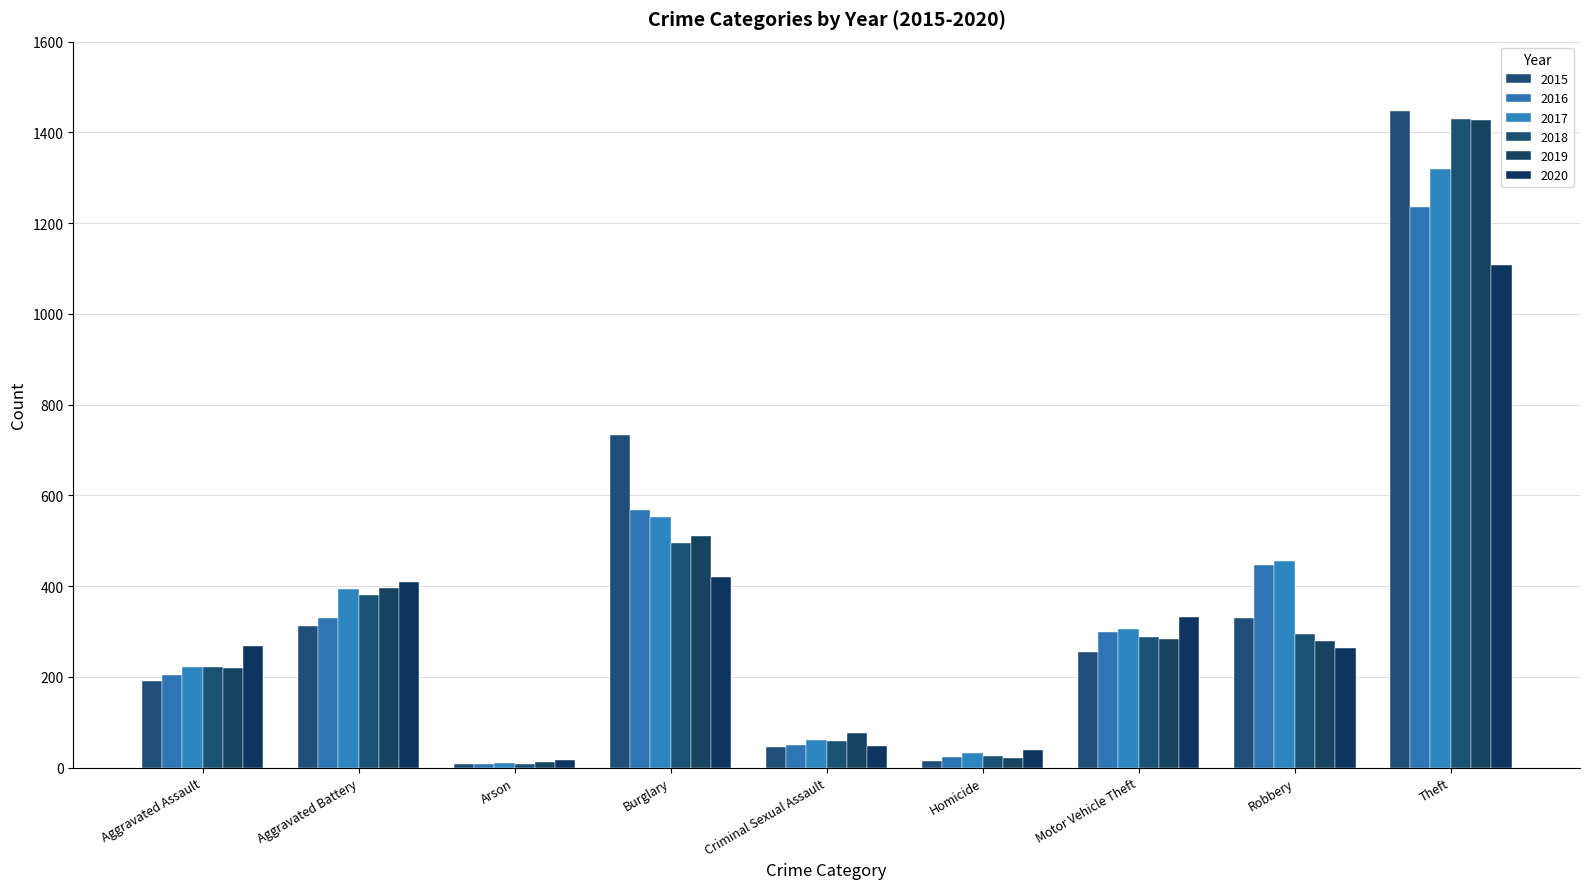

What is the difference between the maximum and minimum values in the 2015 series?

1439